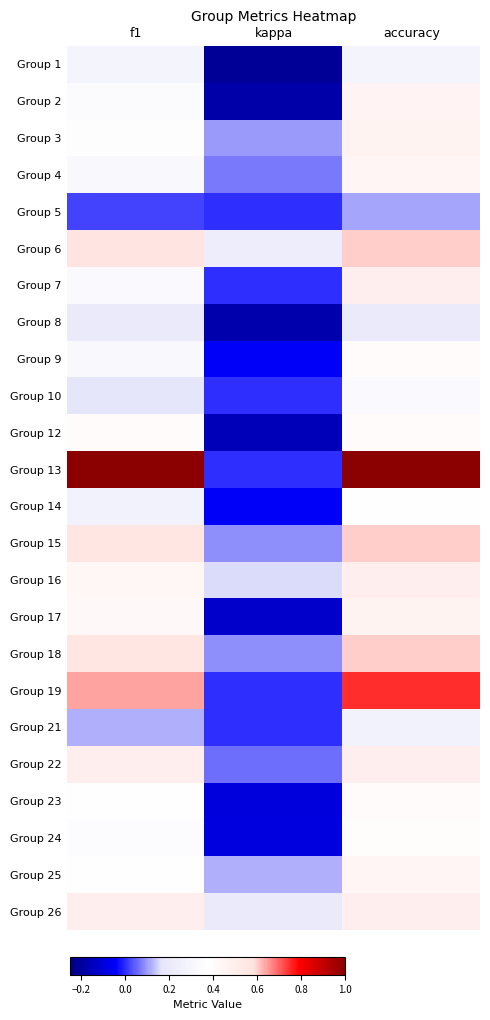

What is the smallest value displayed?

-0.2